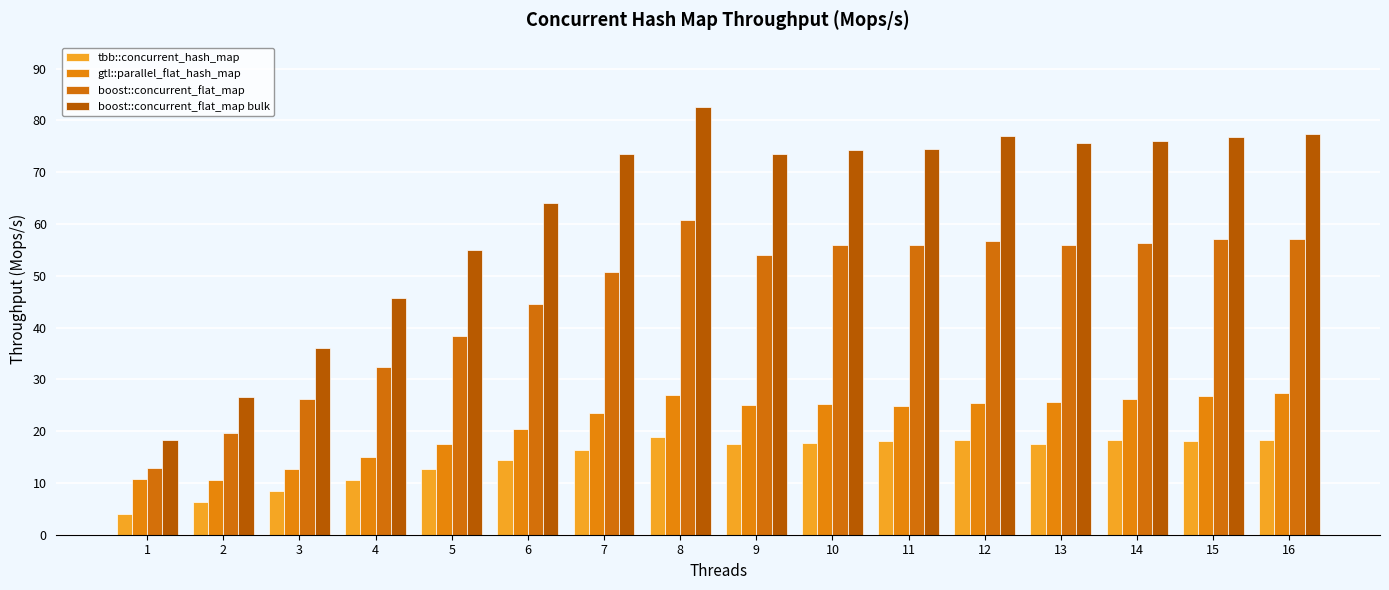

List the labels in order of boost::concurrent_flat_map bulk value, smallest first.

1, 2, 3, 4, 5, 6, 9, 7, 10, 11, 13, 14, 15, 12, 16, 8